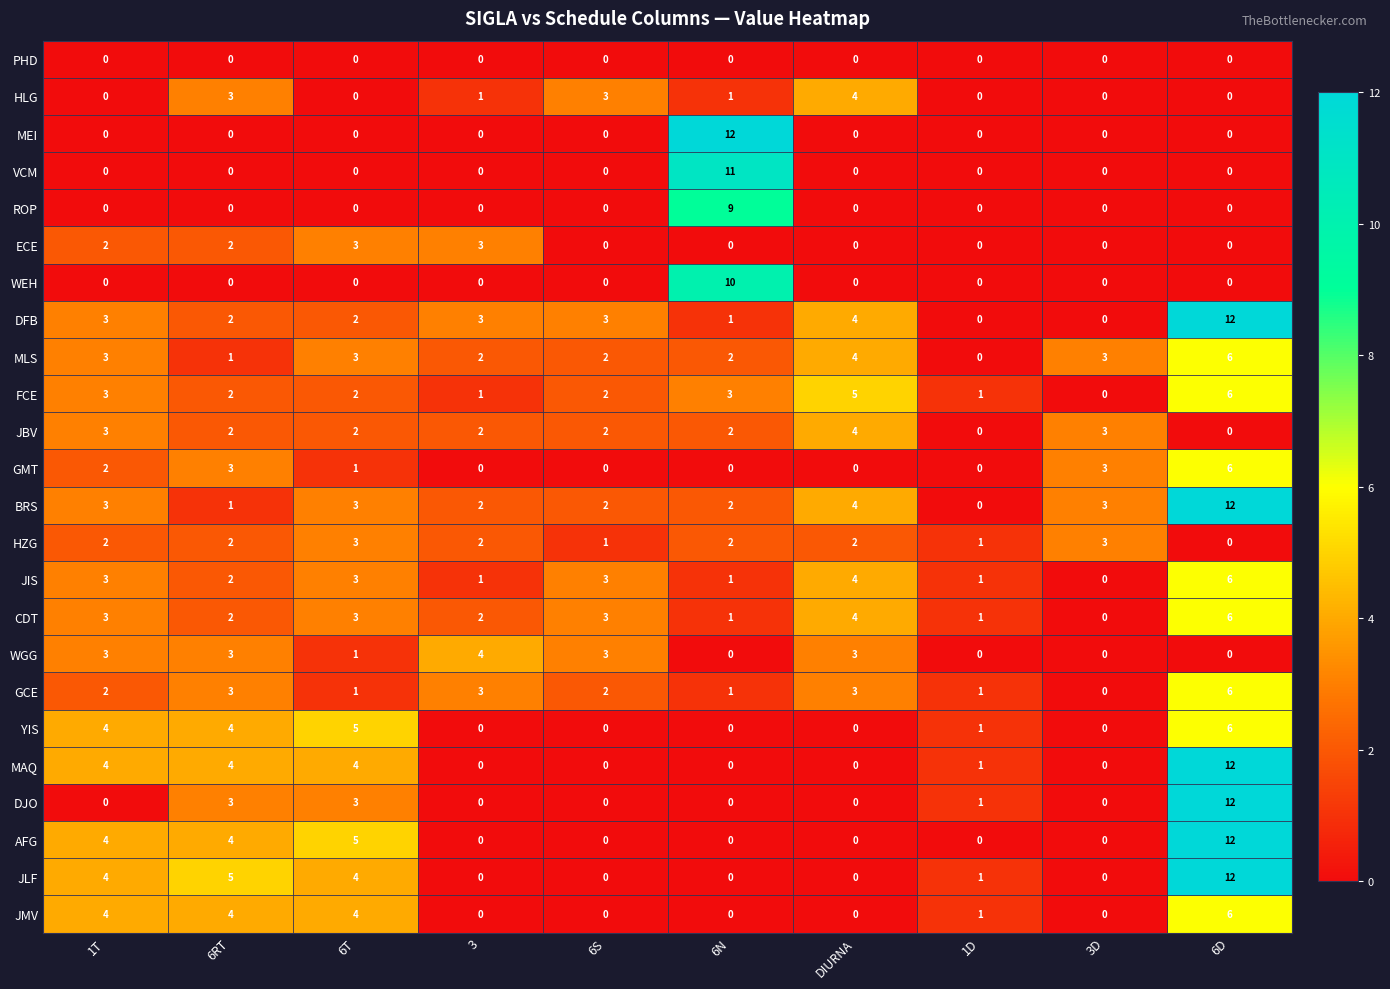

How many series are shown in this chart?

24